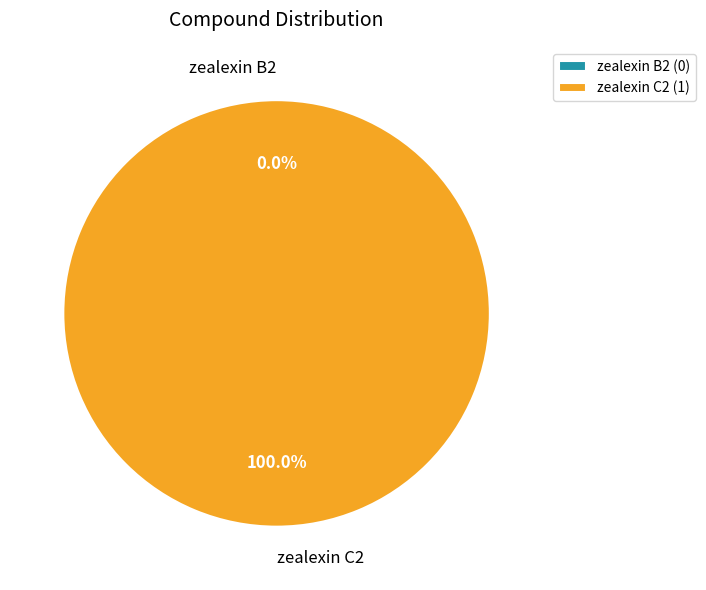

What is the largest slice in the pie chart?

zealexin C2